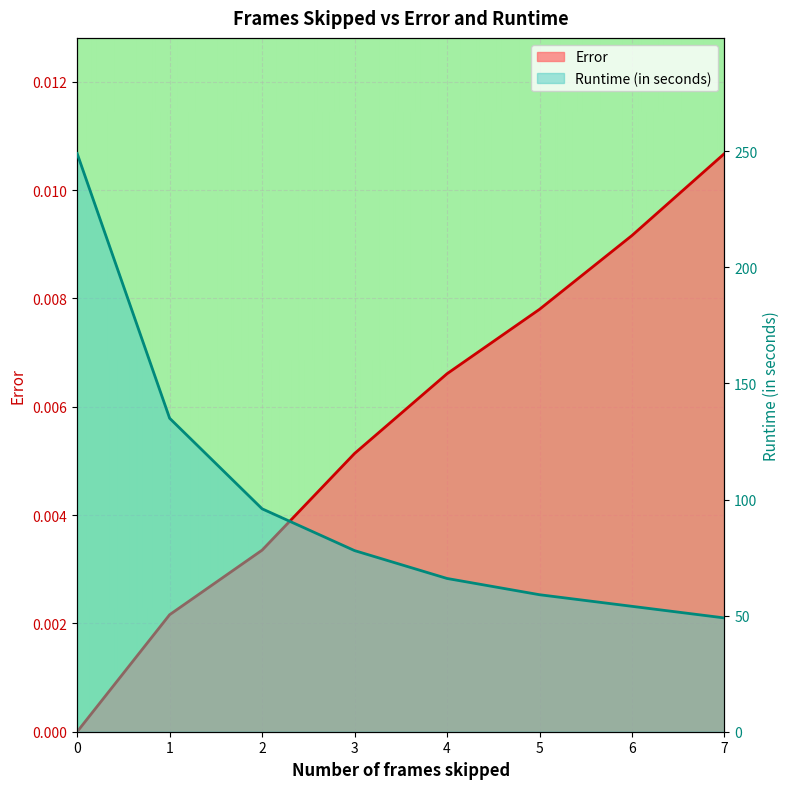

True or false: Error and Runtime (in seconds) intersect in this chart.

False